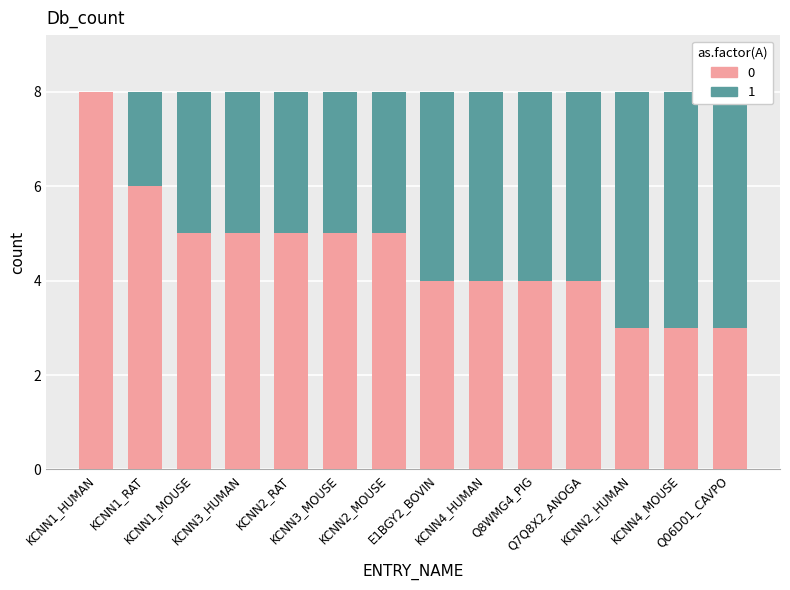

What is the average value of the absent series?

3